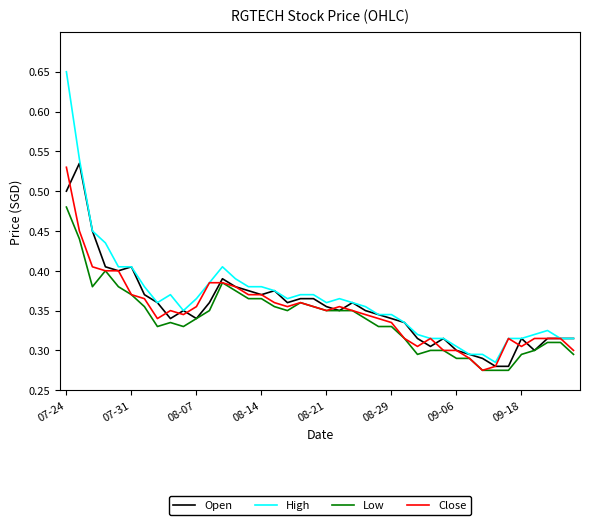

Count the High values in the range 0 to 1.

40